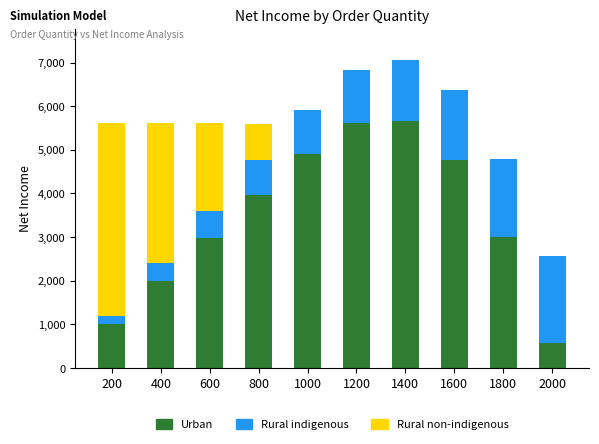

What is the maximum value for Urban?

5665